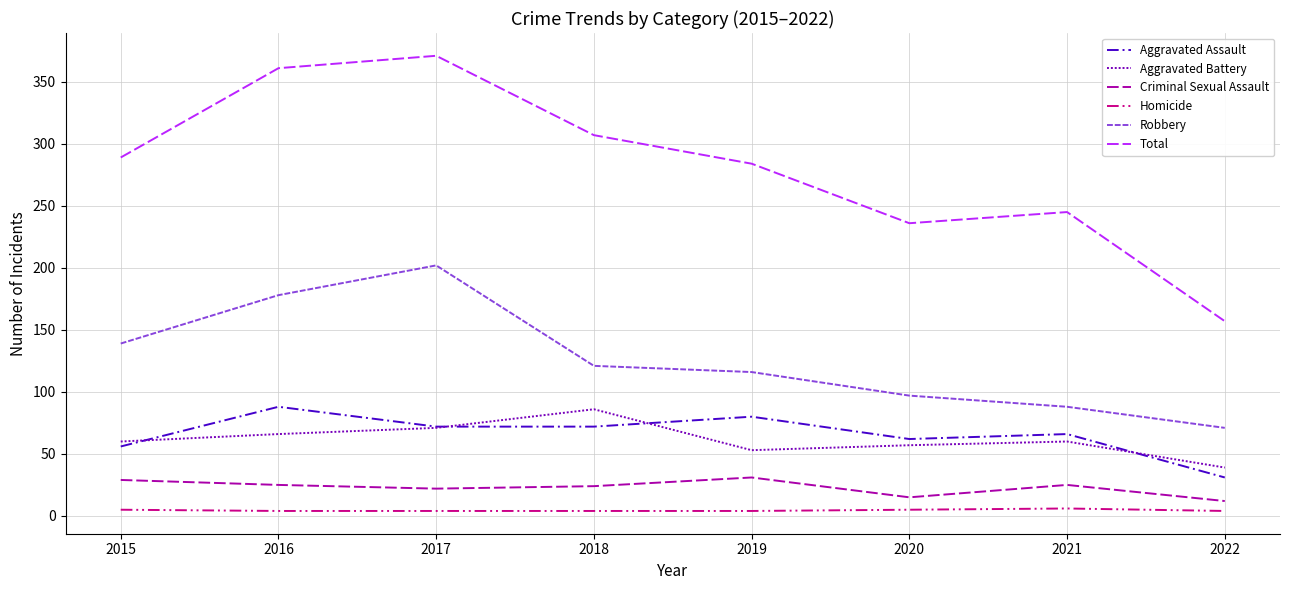

Which category has the lowest value in the Total series?

2022